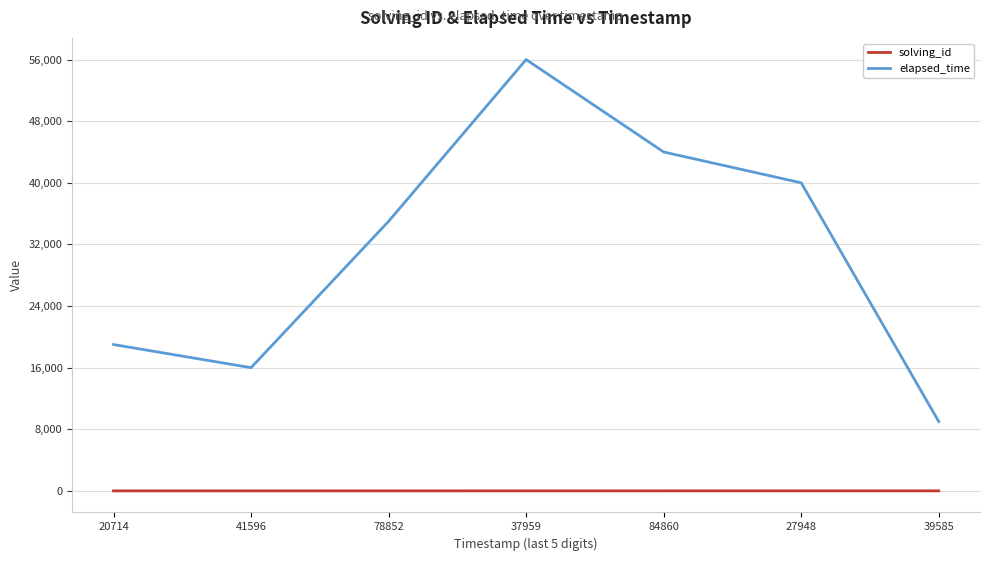

What is the smallest value displayed?

1